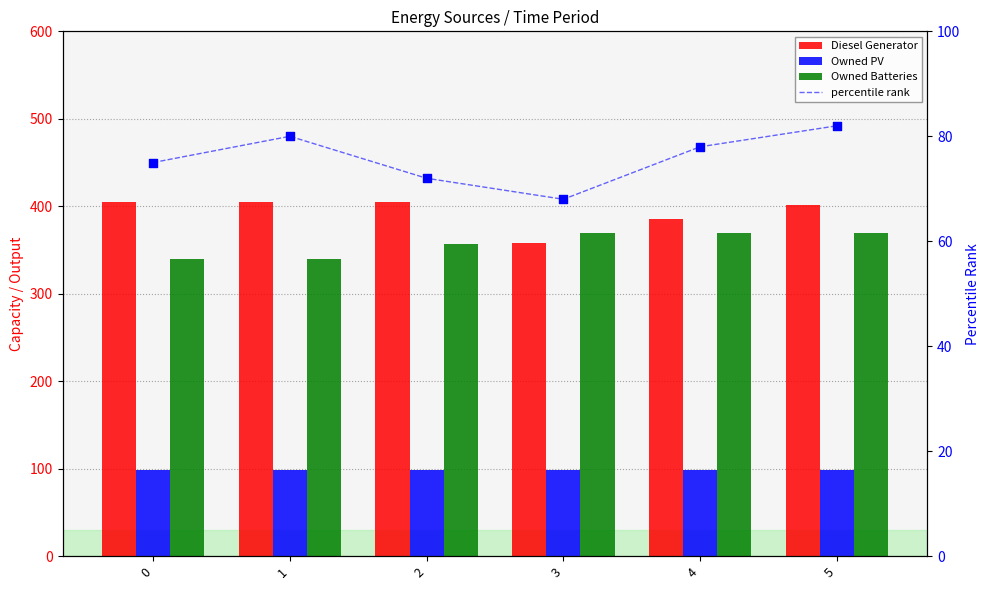

Which series has the largest Y range (max minus min)?

Diesel Generator